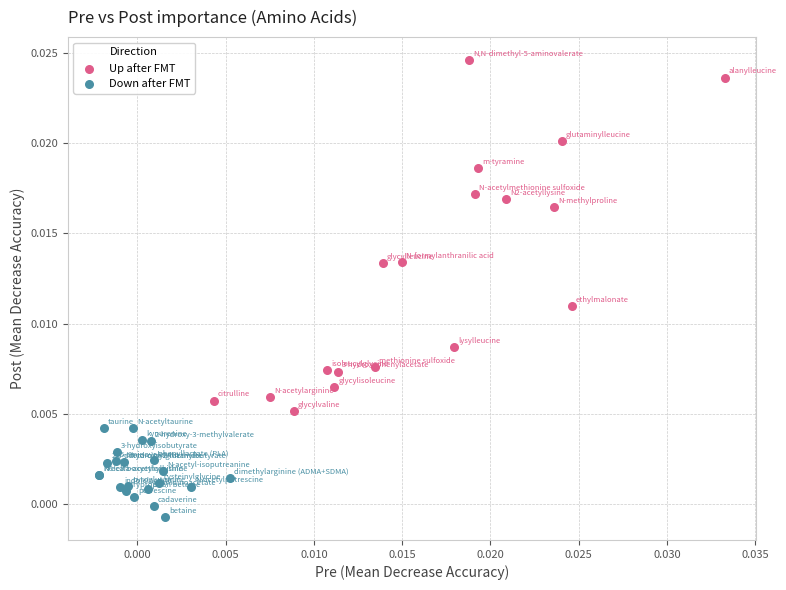

Which series reaches the maximum Y coordinate?

Up after FMT